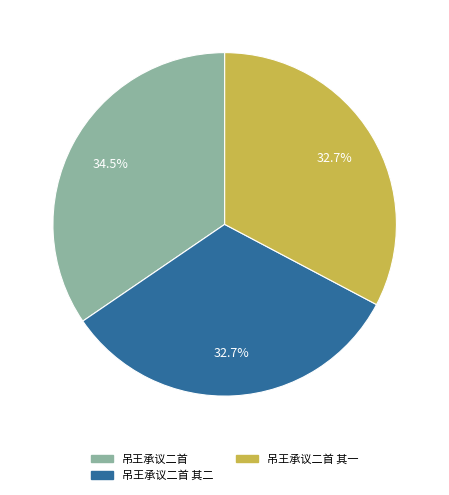

How many slices are in this pie chart?

3